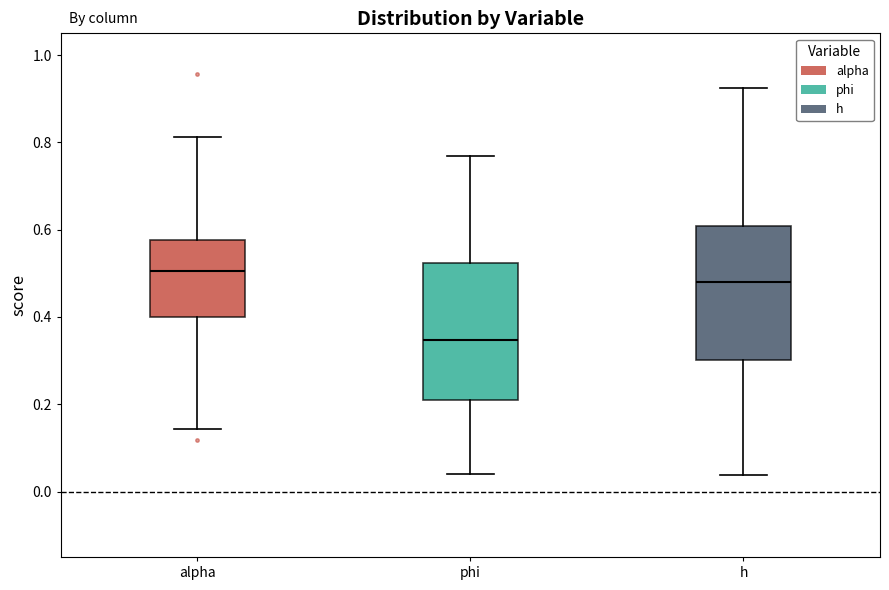

Which box has the lowest median line?

phi